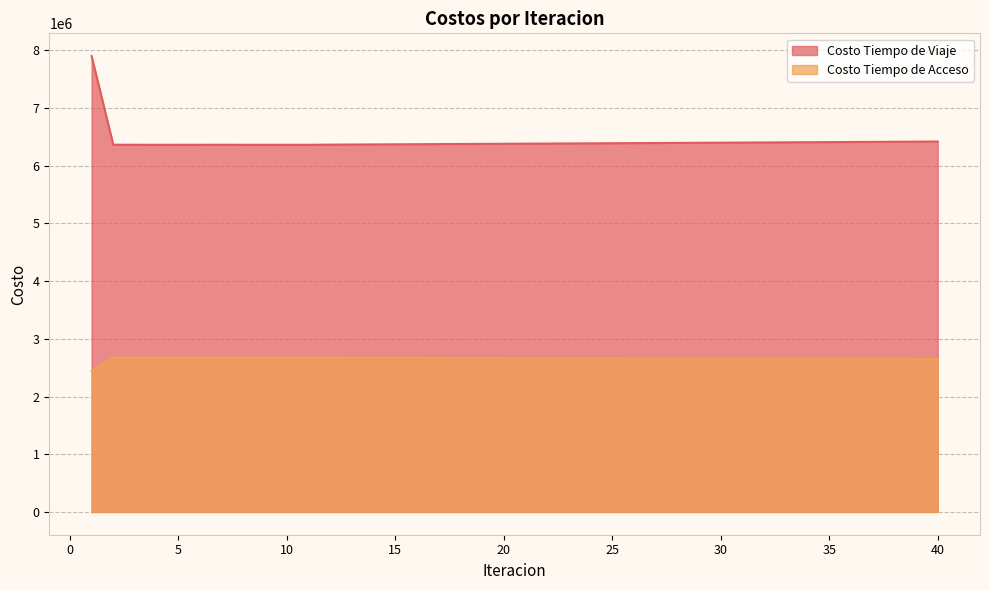

What is the smallest value displayed?

2440562.4